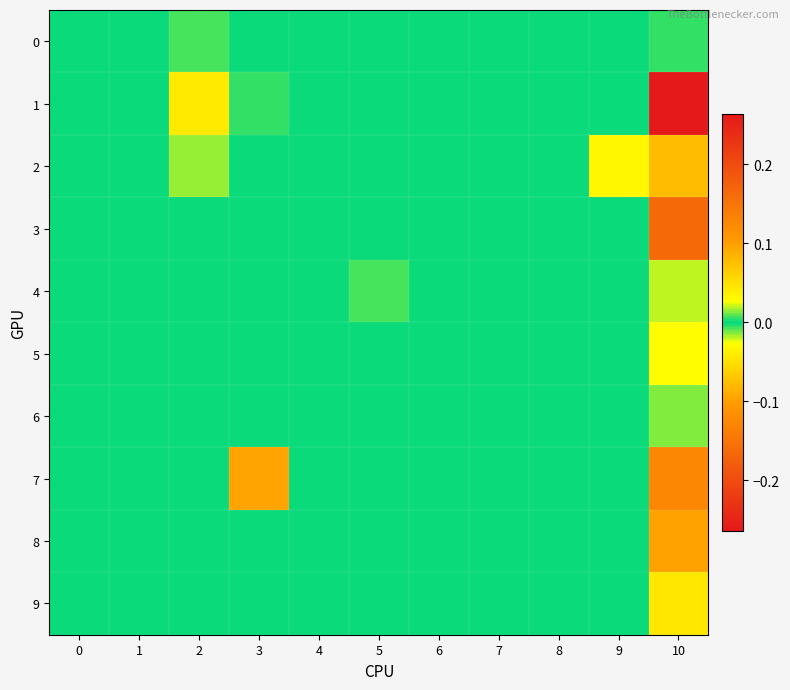

Which series has the widest spread of values?

1